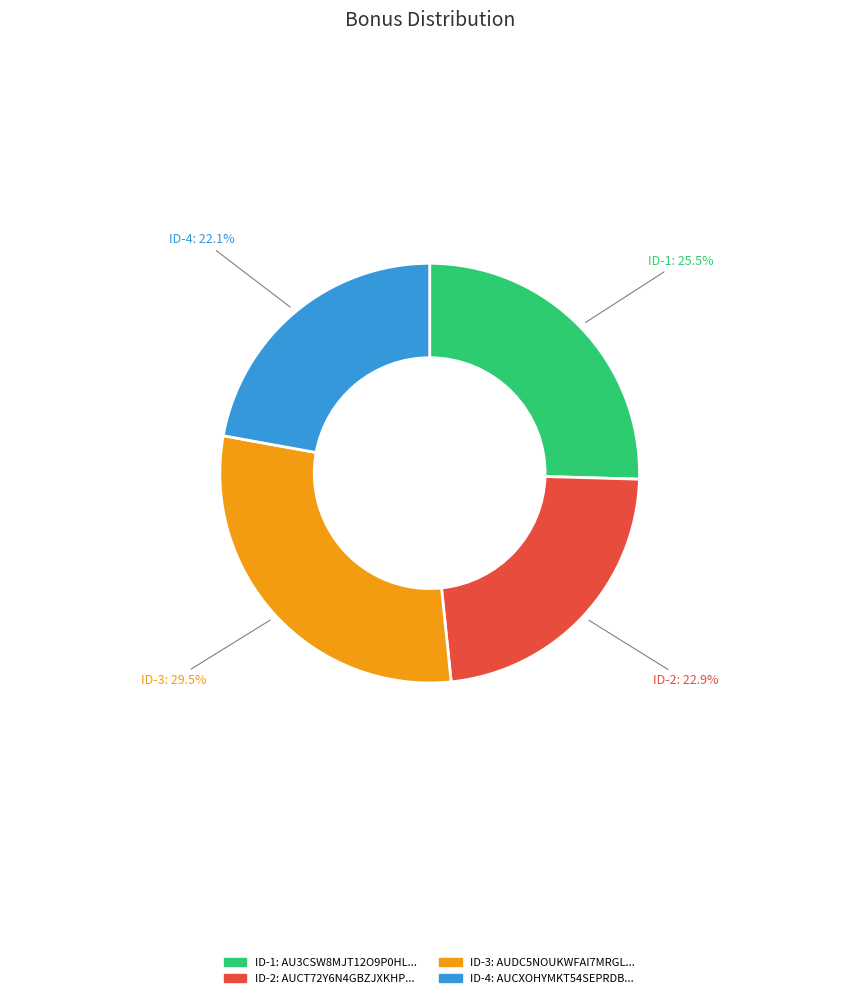

Is there a majority slice in this chart?

No